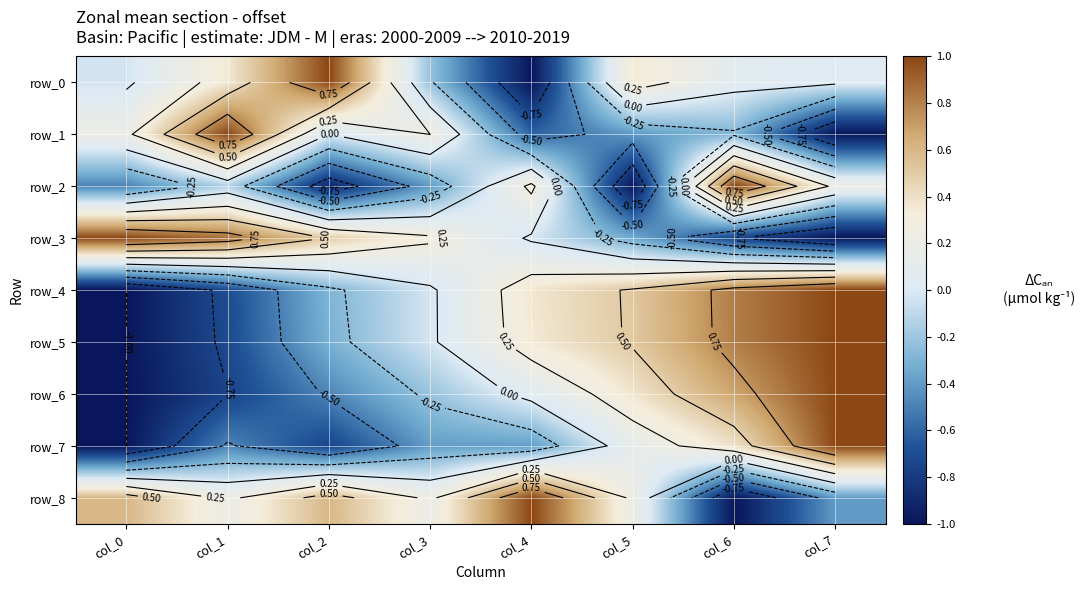

What is the difference between the second highest and second lowest values in the row_0 series?

0.6